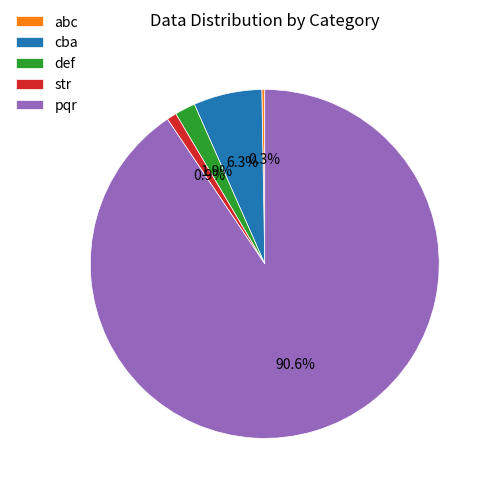

To the nearest percent, what is the average slice percentage?

20%